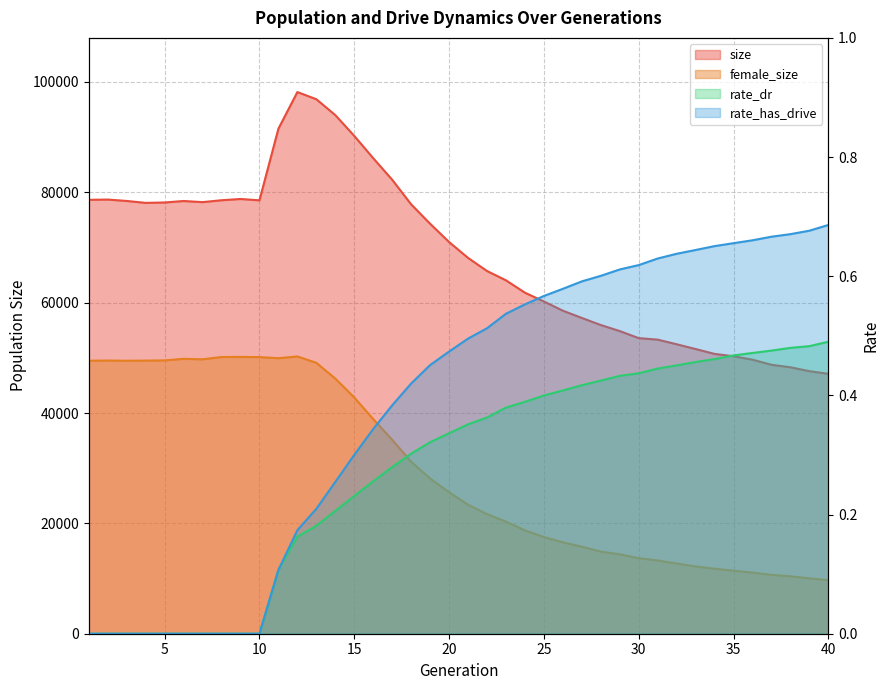

At which label is rate_dr closest to 0?

1